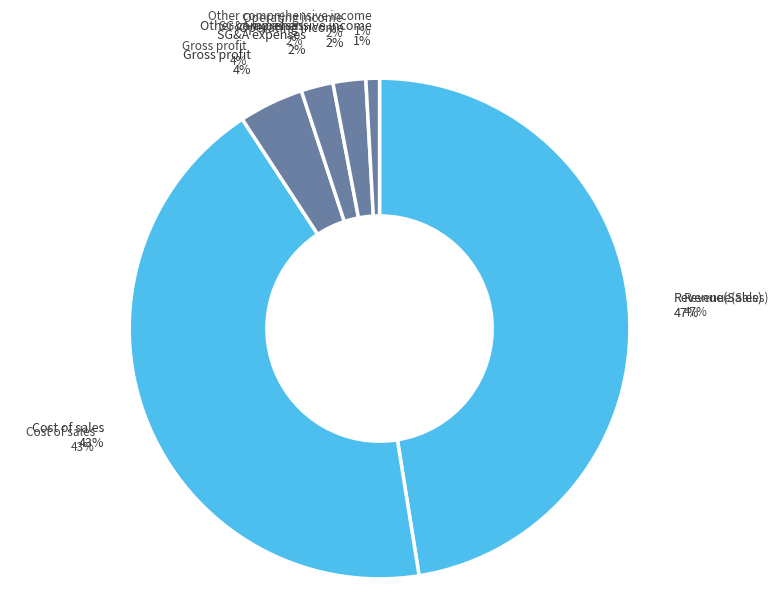

Does any single category account for the majority?

No